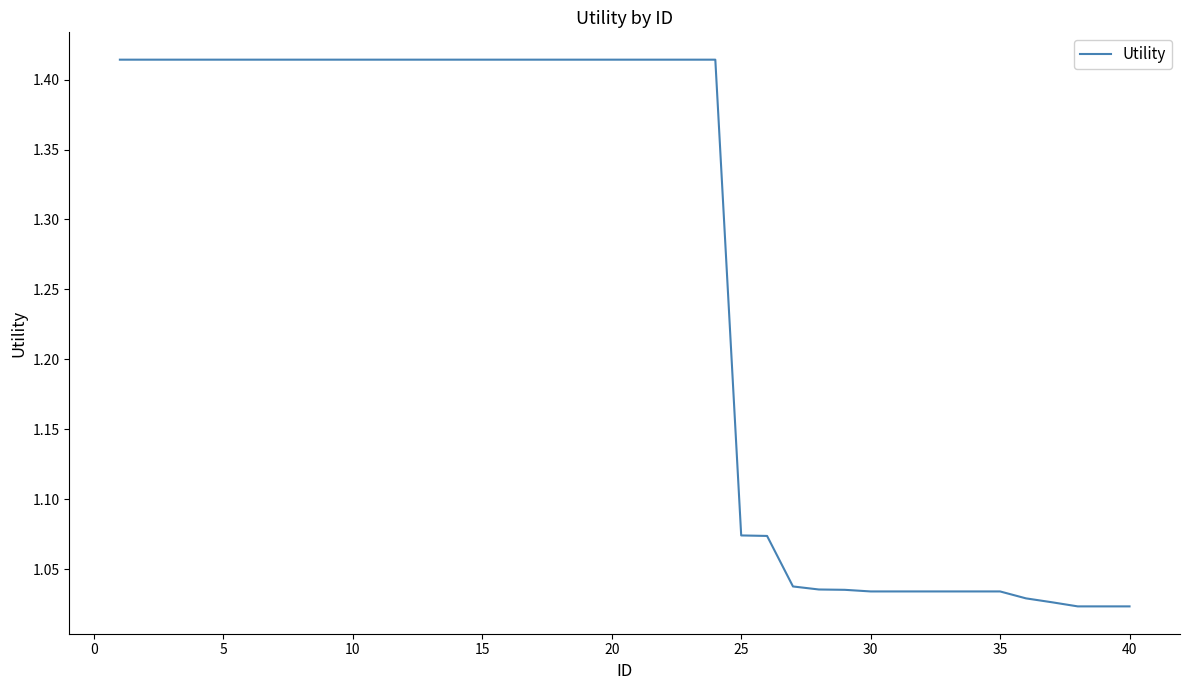

What is the difference between the maximum and minimum values?

0.4